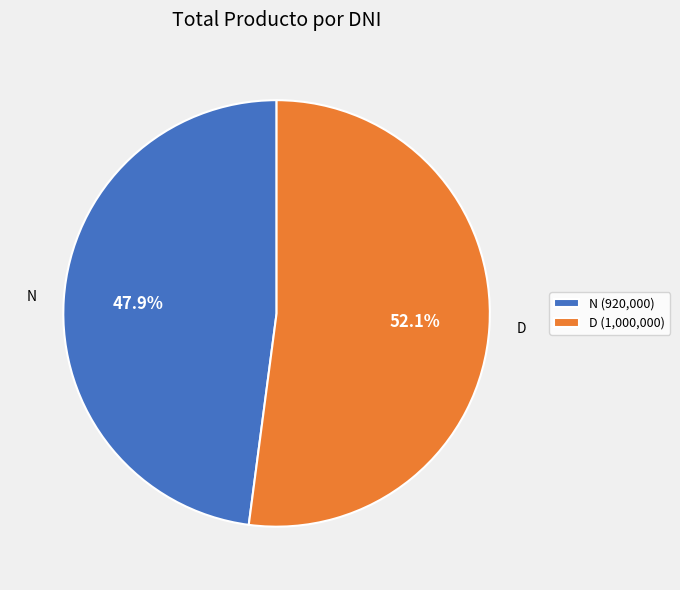

Rank the categories by value from lowest to highest.

N, D